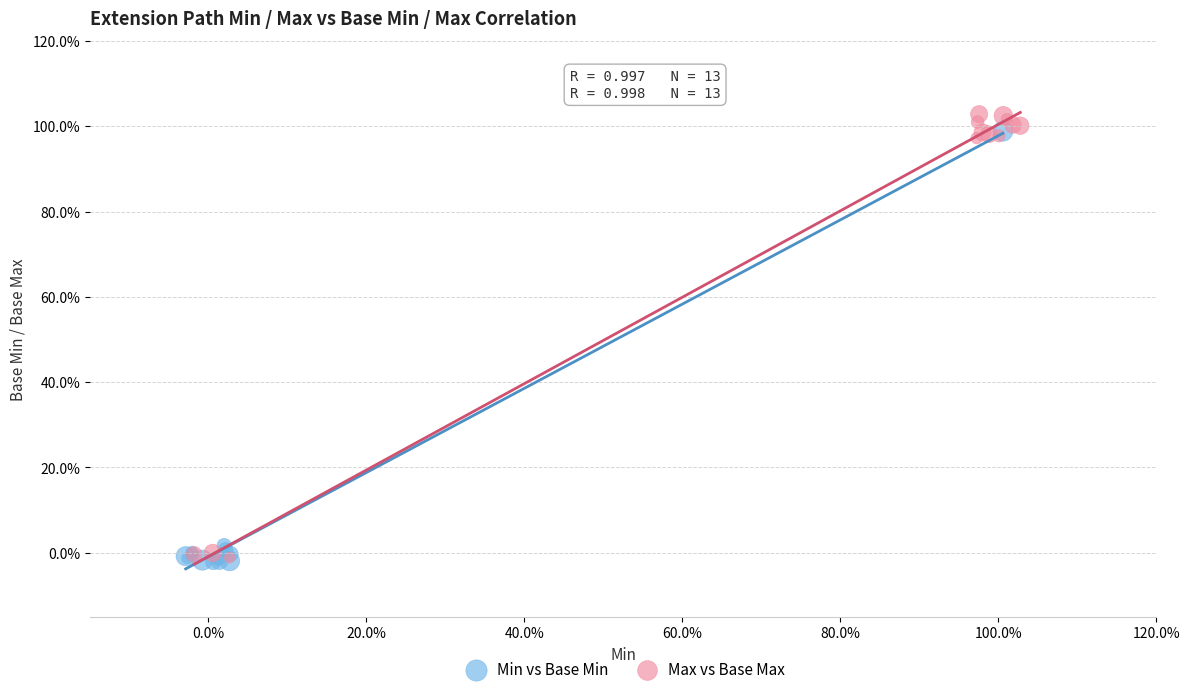

Which series has the widest spread of Y values?

Max vs Base Max